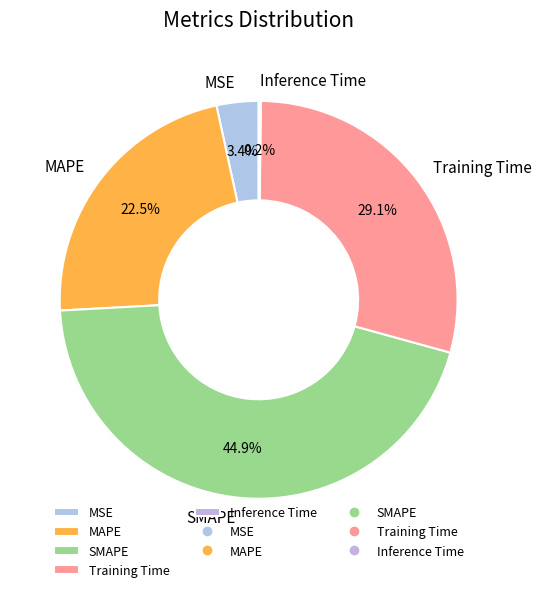

To the nearest percent, what percentage of the pie is SMAPE?

45%